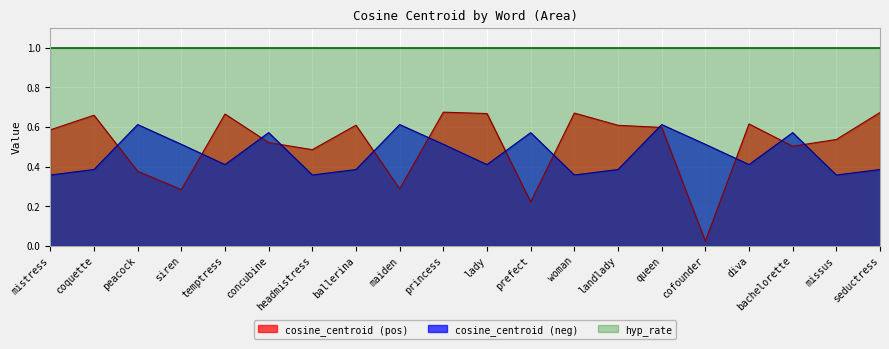

Which has a higher value, coquette or seductress?

seductress